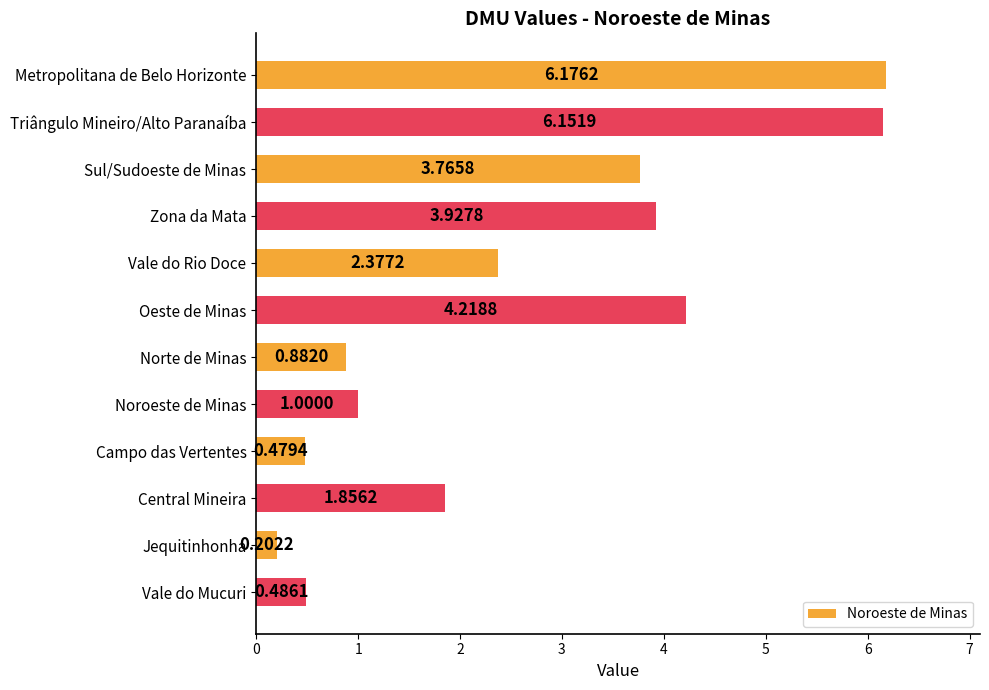

Rank the categories by value from highest to lowest.

Metropolitana de Belo Horizonte, Triângulo Mineiro/Alto Paranaíba, Oeste de Minas, Zona da Mata, Sul/Sudoeste de Minas, Vale do Rio Doce, Central Mineira, Noroeste de Minas, Norte de Minas, Vale do Mucuri, Campo das Vertentes, Jequitinhonha